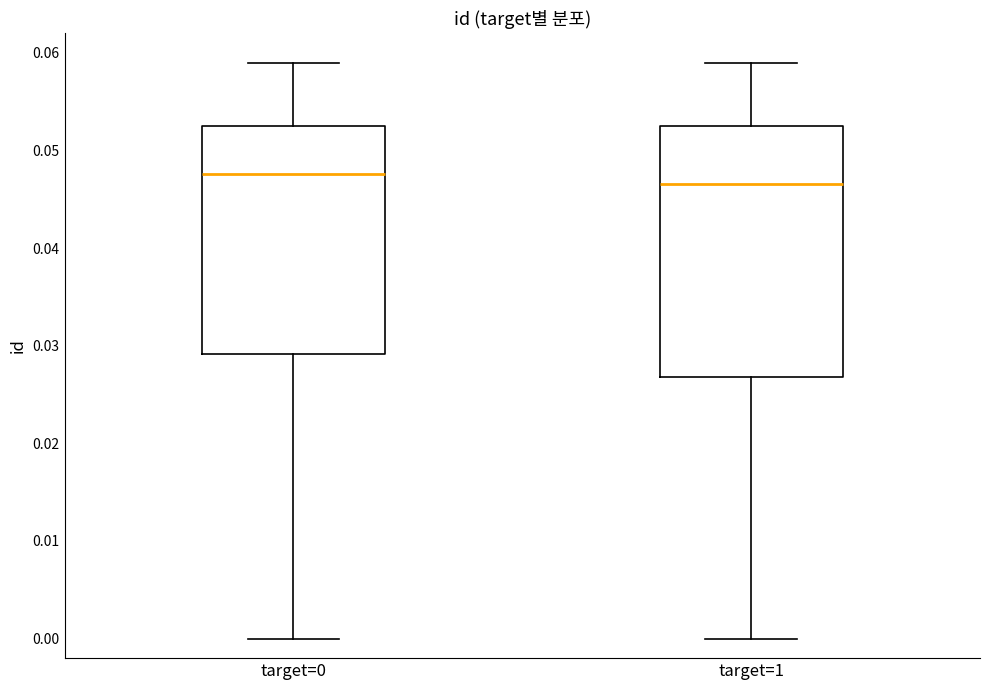

Which box has the lowest median line?

target=1